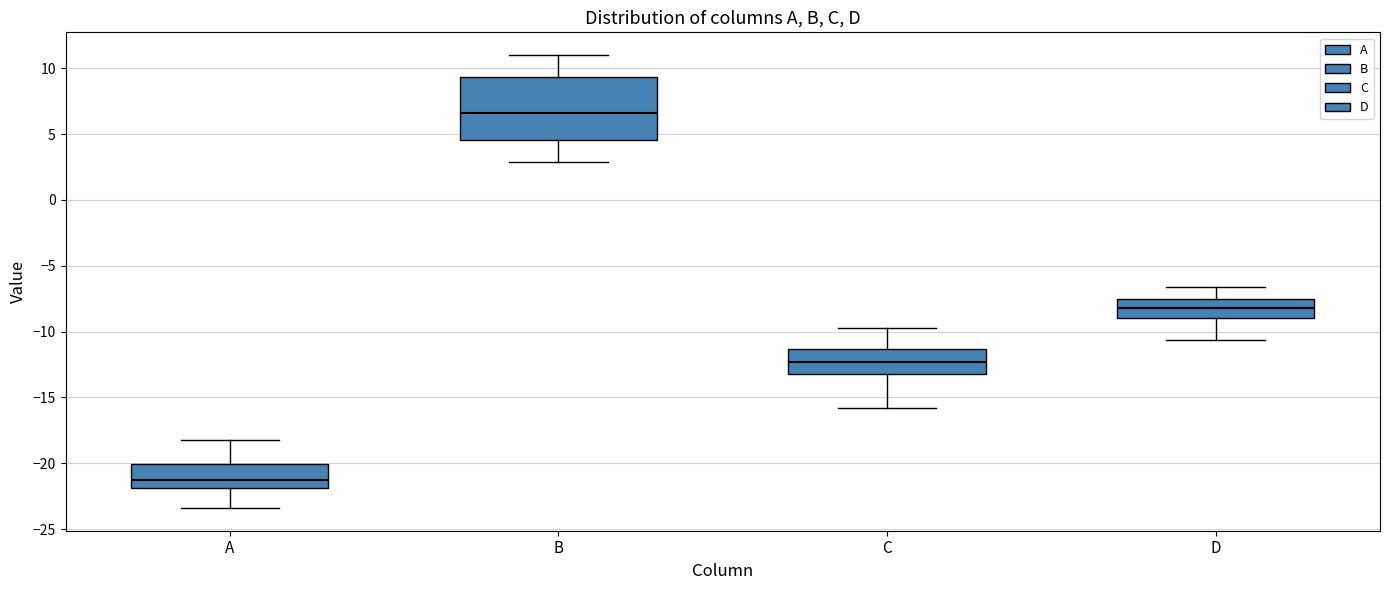

Which box has the lowest median line?

A